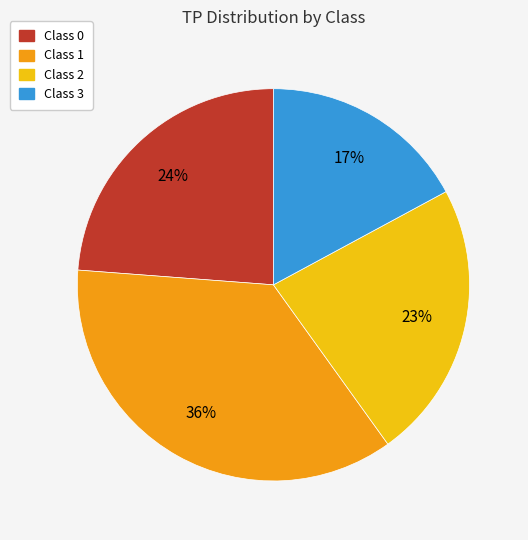

Is there any slice that represents more than half of the pie?

No